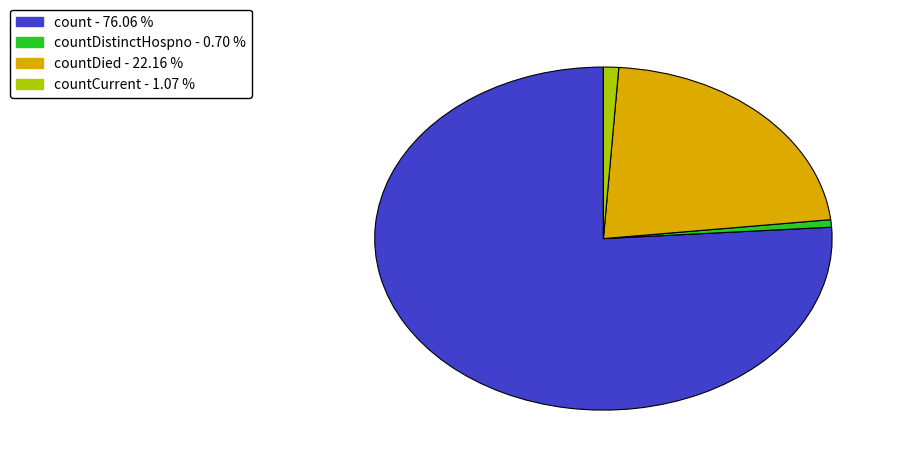

Is there any slice that represents more than half of the pie?

Yes